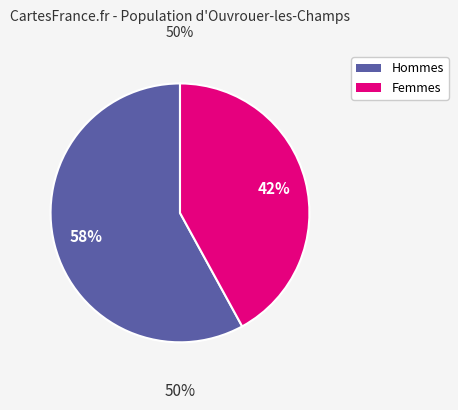

To the nearest percent, what is the average slice percentage?

50%